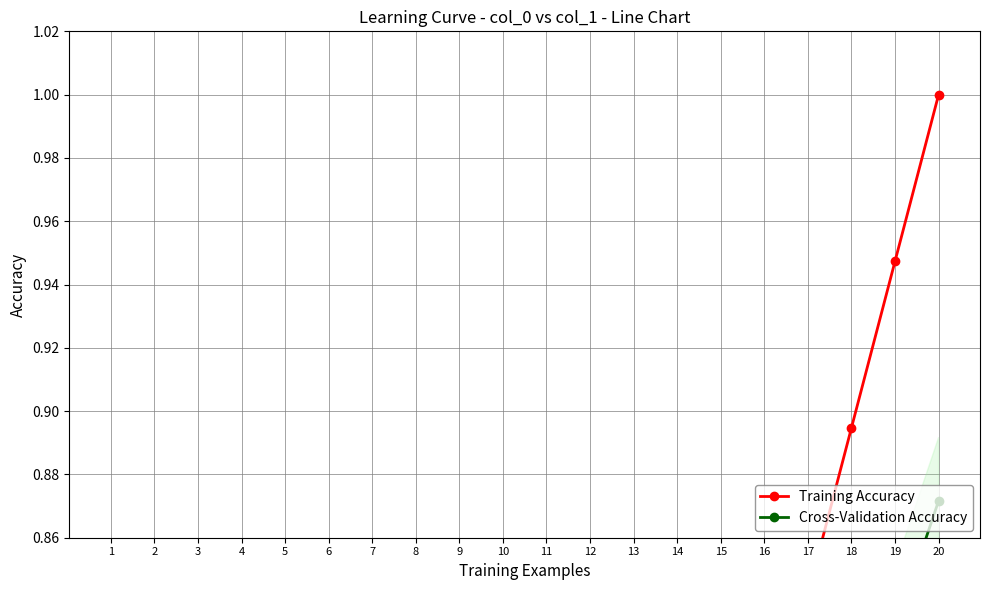

Does the chart display data point markers on the line(s)?

Yes